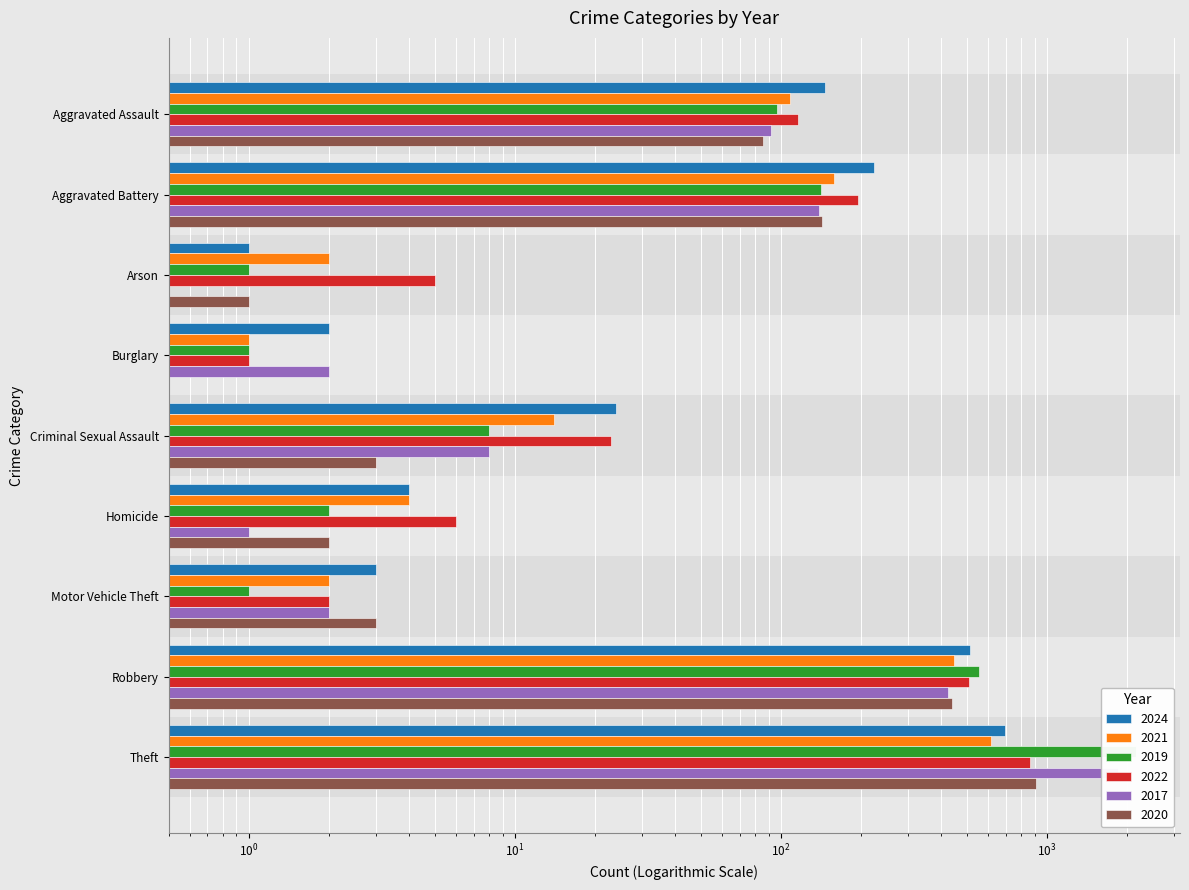

True or false: 2024 has a value of 7 at Homicide.

False